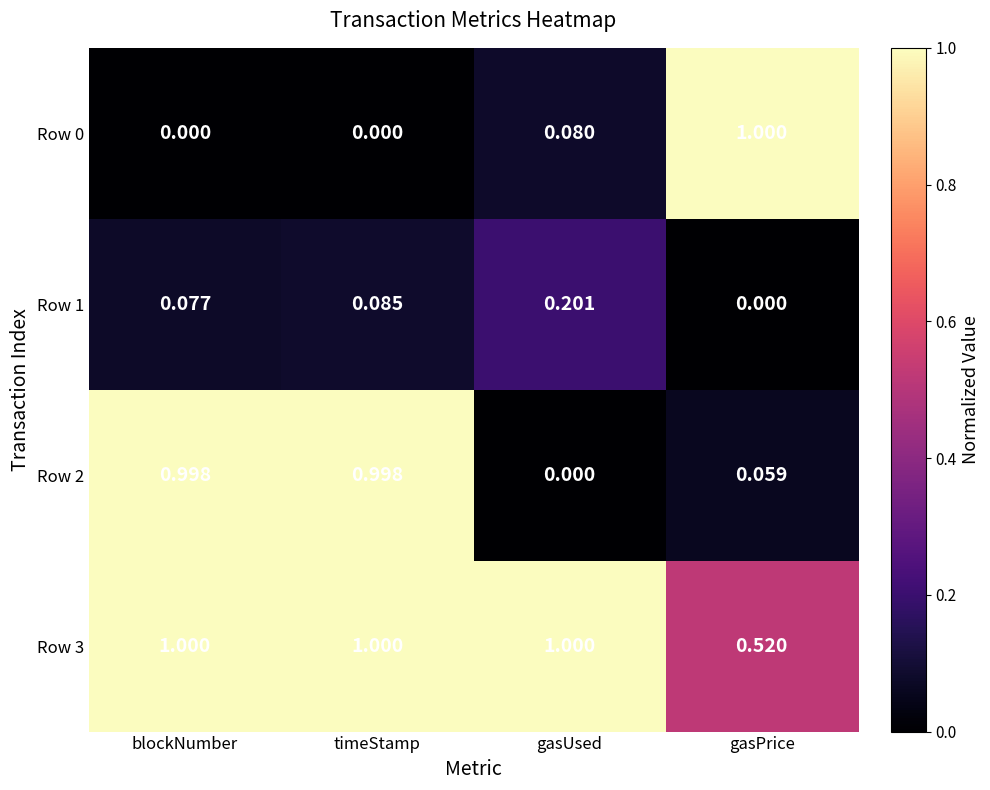

What is the spread (max minus min) of values at blockNumber?

1.0